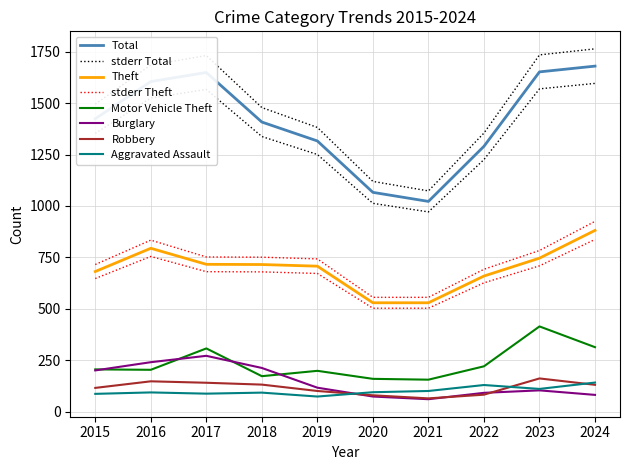

Rank the categories by Aggravated Assault value from highest to lowest.

2024, 2022, 2023, 2021, 2020, 2016, 2018, 2017, 2015, 2019